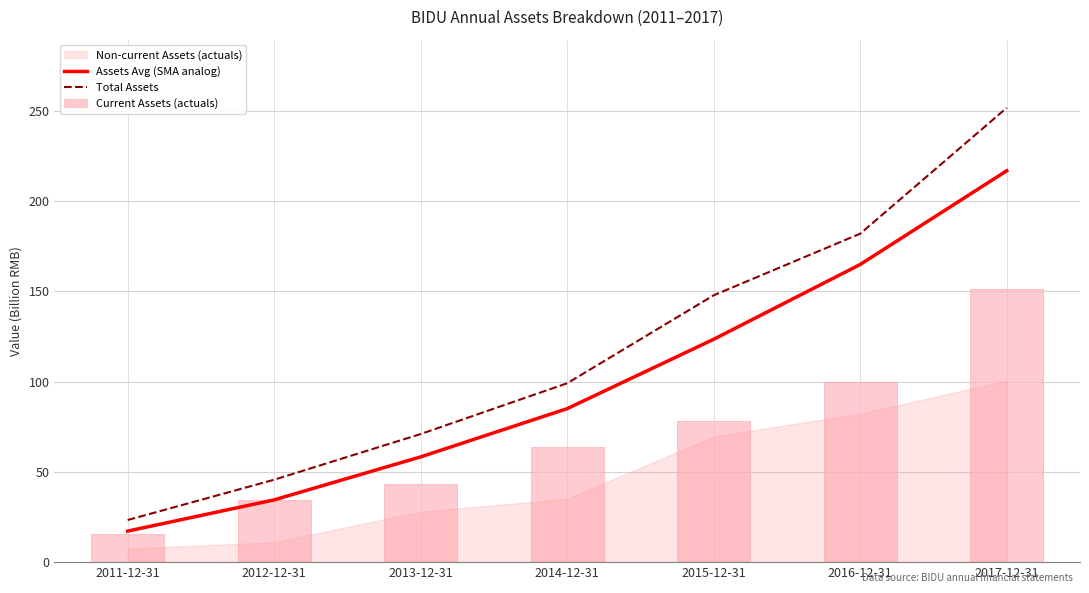

Between 2013-12-31 and 2016-12-31, which series saw the biggest shift?

Total Assets